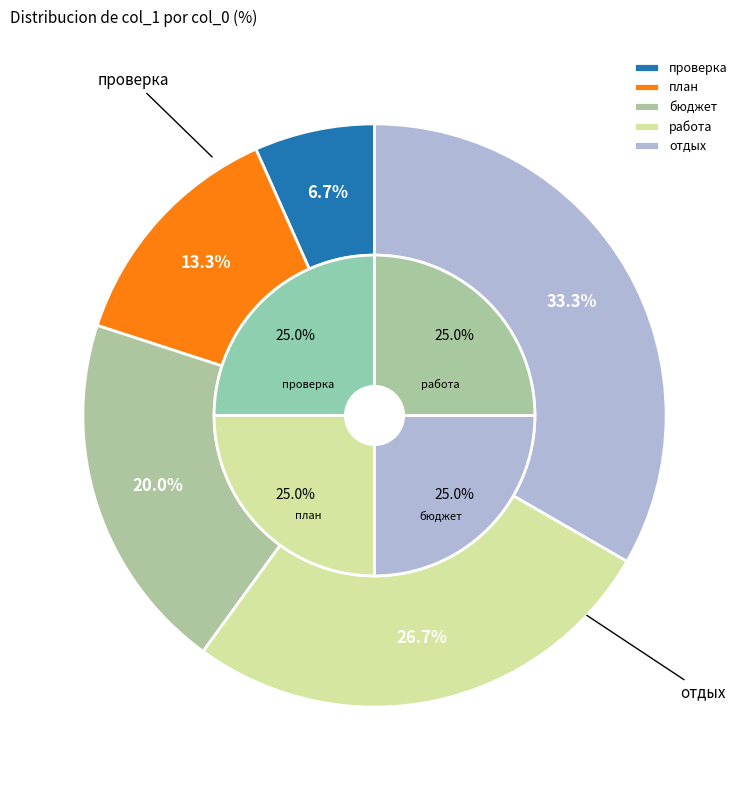

Does бюджет represent more than half of the total?

No